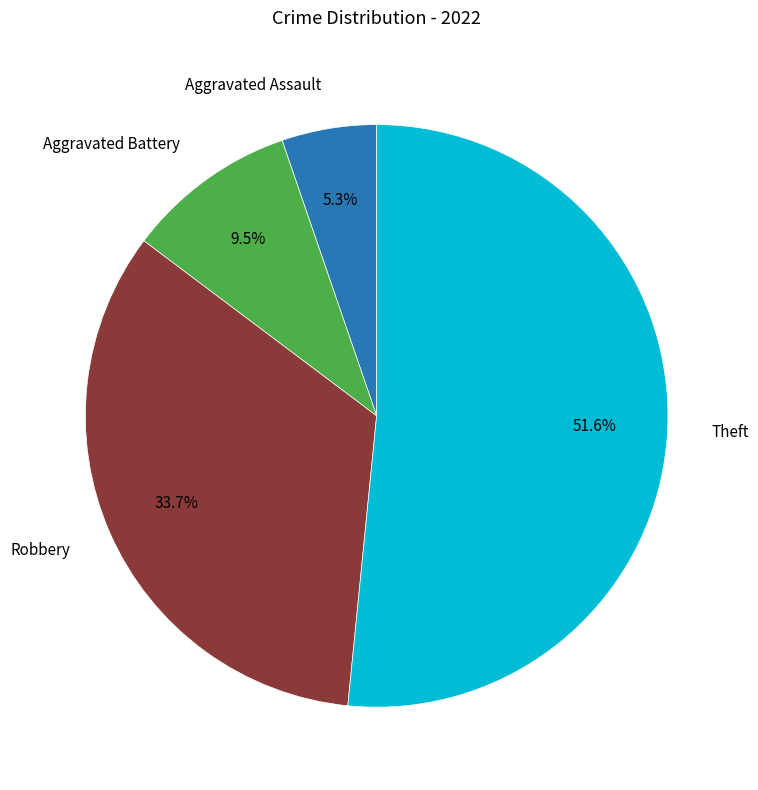

Combined, do Theft and Robbery account for over 50%?

Yes